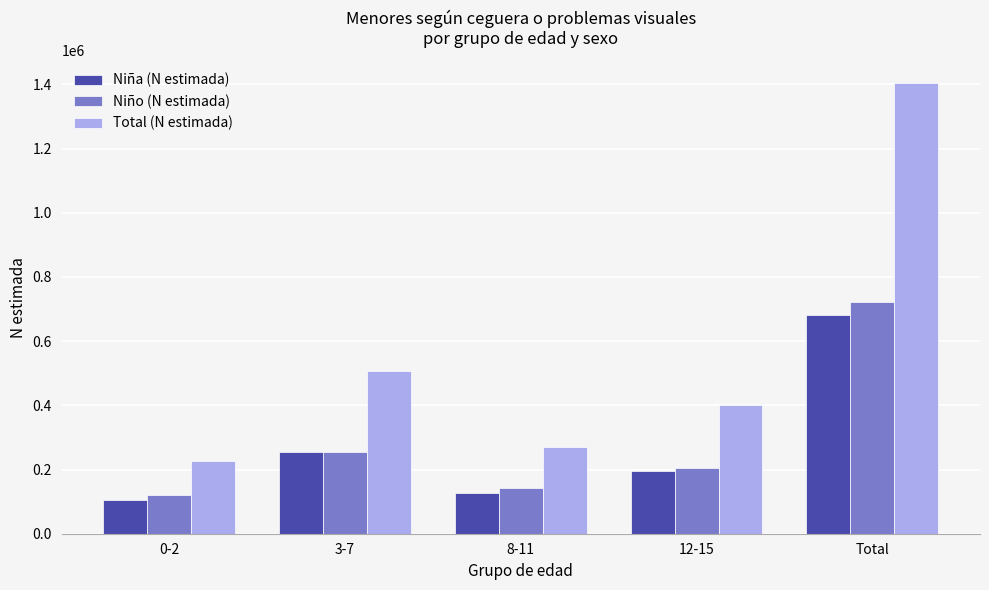

What is the difference between the highest and lowest values at 12-15?

206049